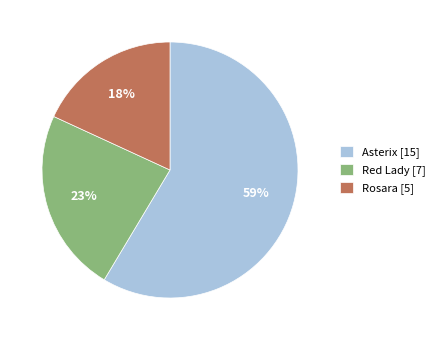

To the nearest percent, what percentage of the pie is Rosara [5]?

18%